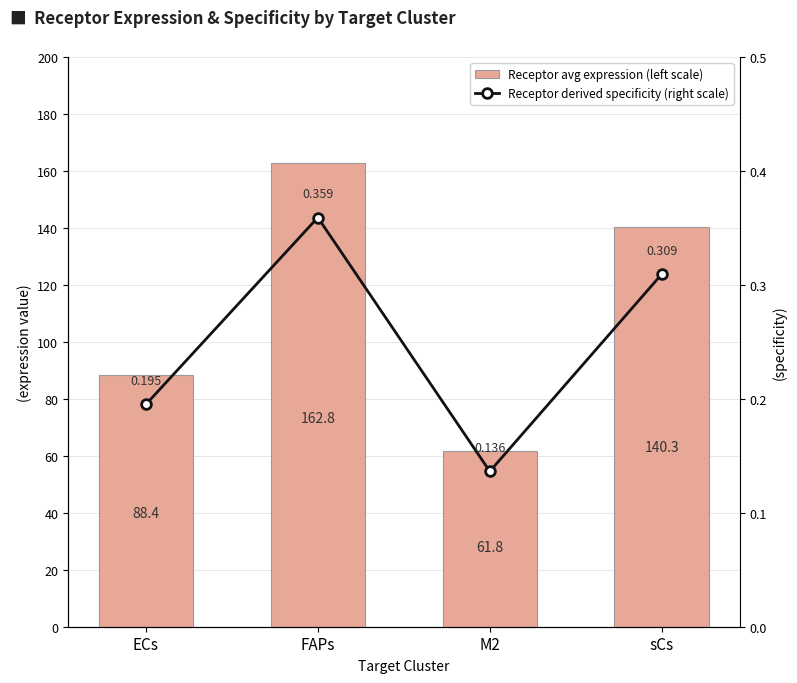

True or false: Receptor avg expression (left scale) has a value of 162.8 at FAPs.

True